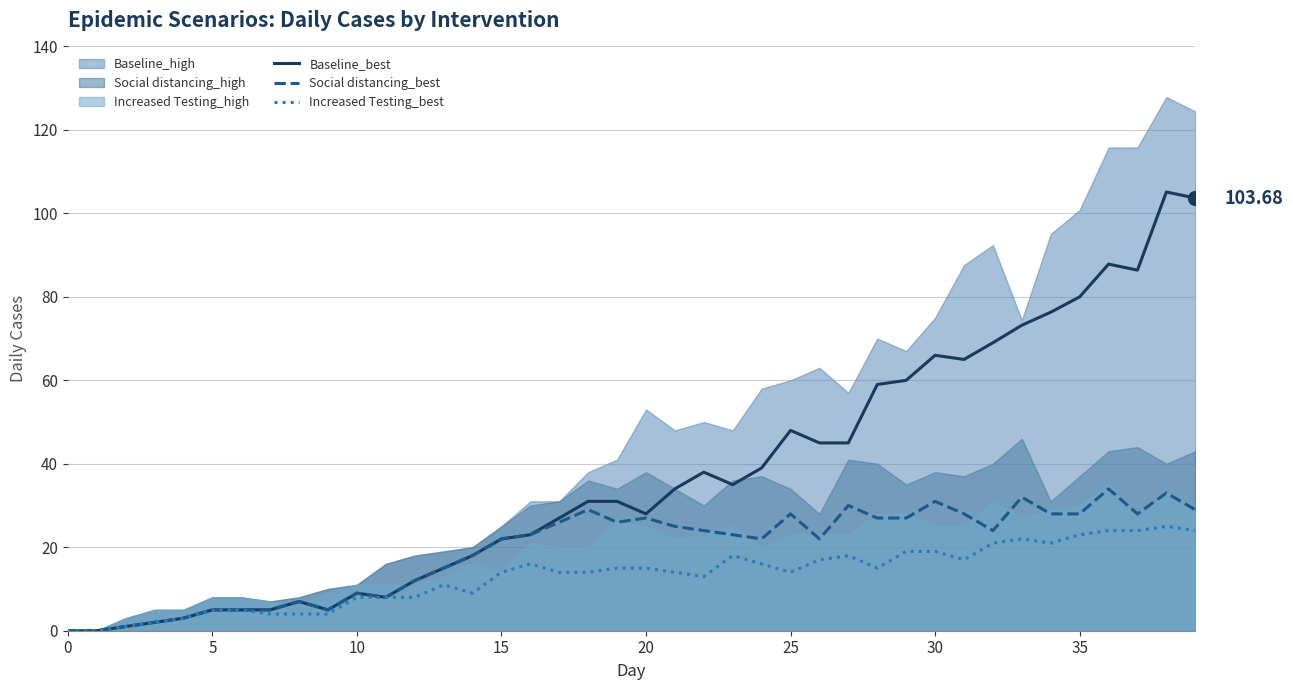

Where is Social distancing_best nearest to the value 17?

14